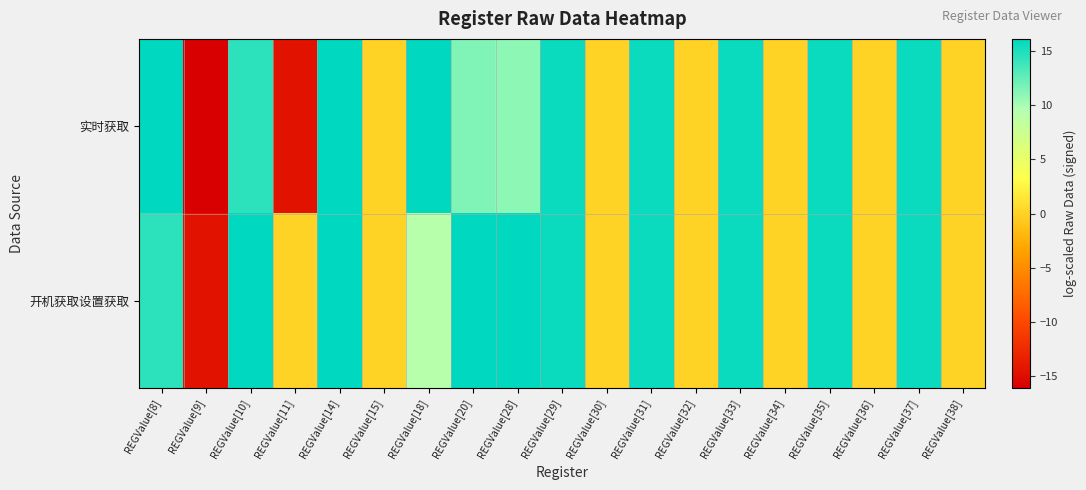

Which series has the widest spread of values?

实时获取